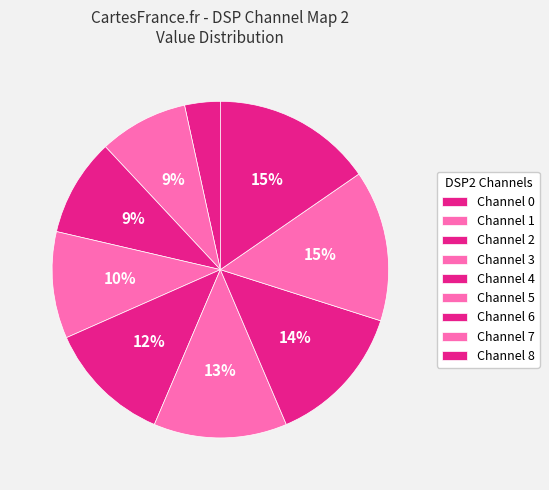

Count the number of slices in the pie.

9